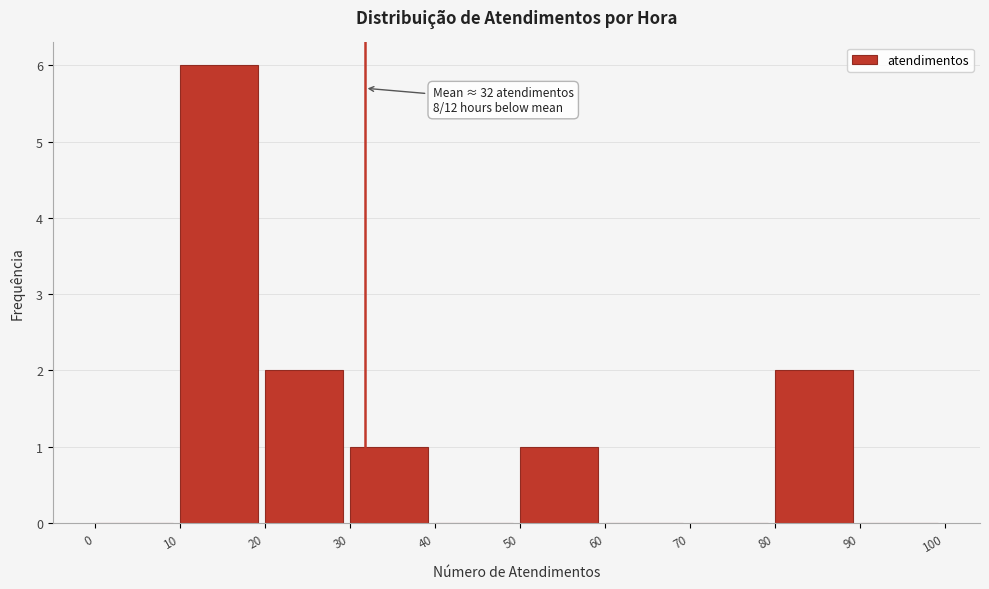

Over which range of the x-axis is the bar tallest?

10 to 20